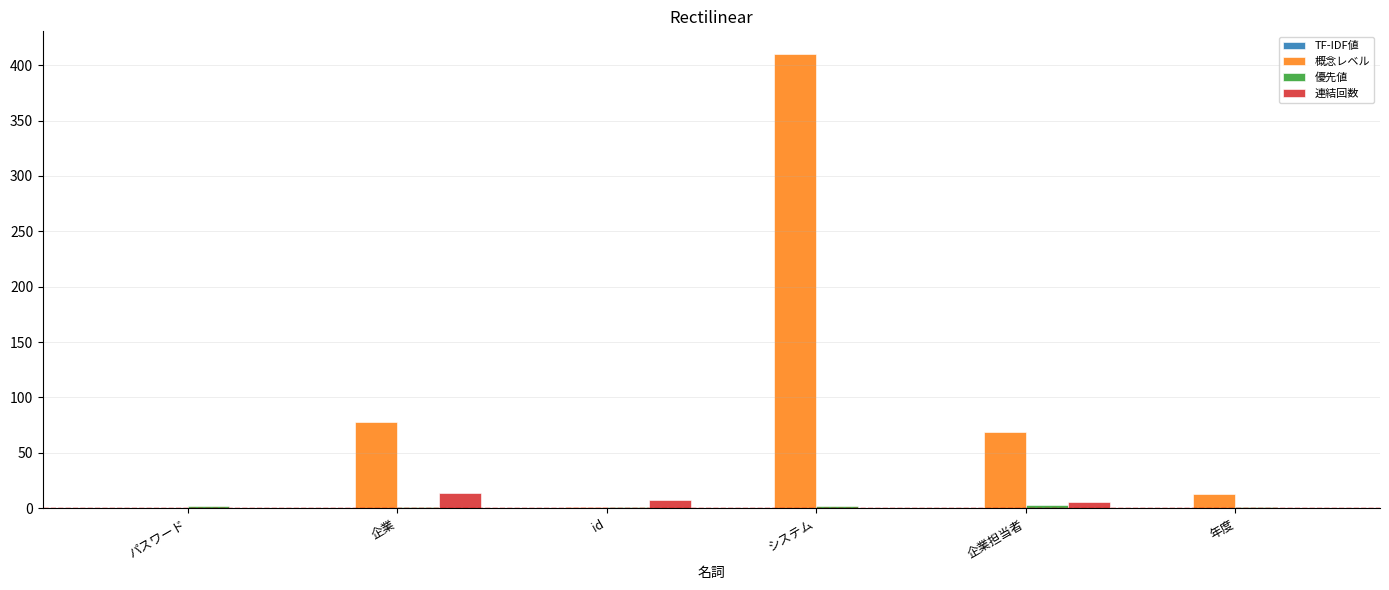

How many distinct data groups are displayed?

4